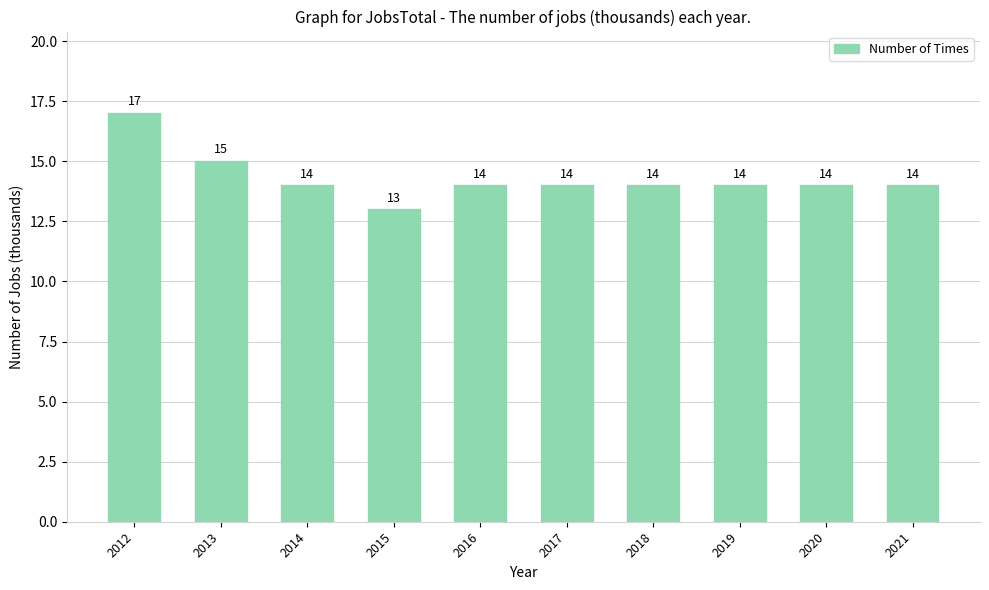

What is the value of the 2nd bar from the left?

15